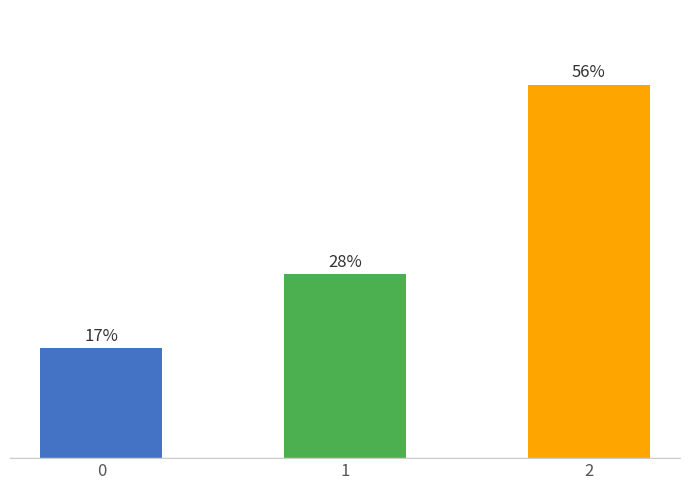

What is the value of the 2nd bar from the left?

27.5